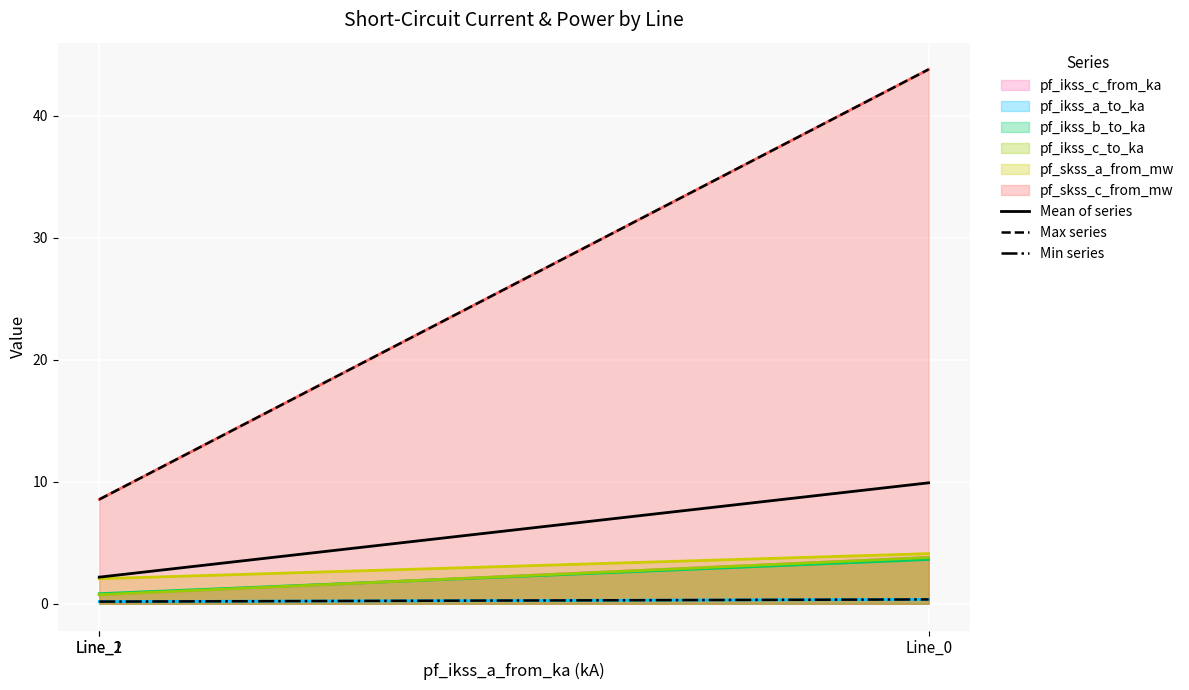

Does the chart display data point markers on the line(s)?

No